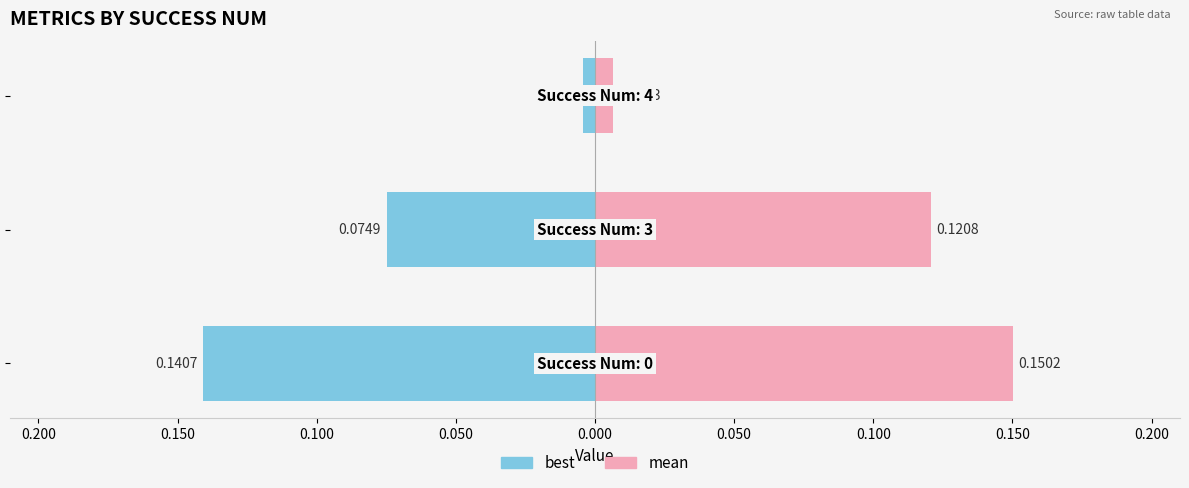

Is the value of mean at 0.200 greater than the value of best at 0.150?

Yes